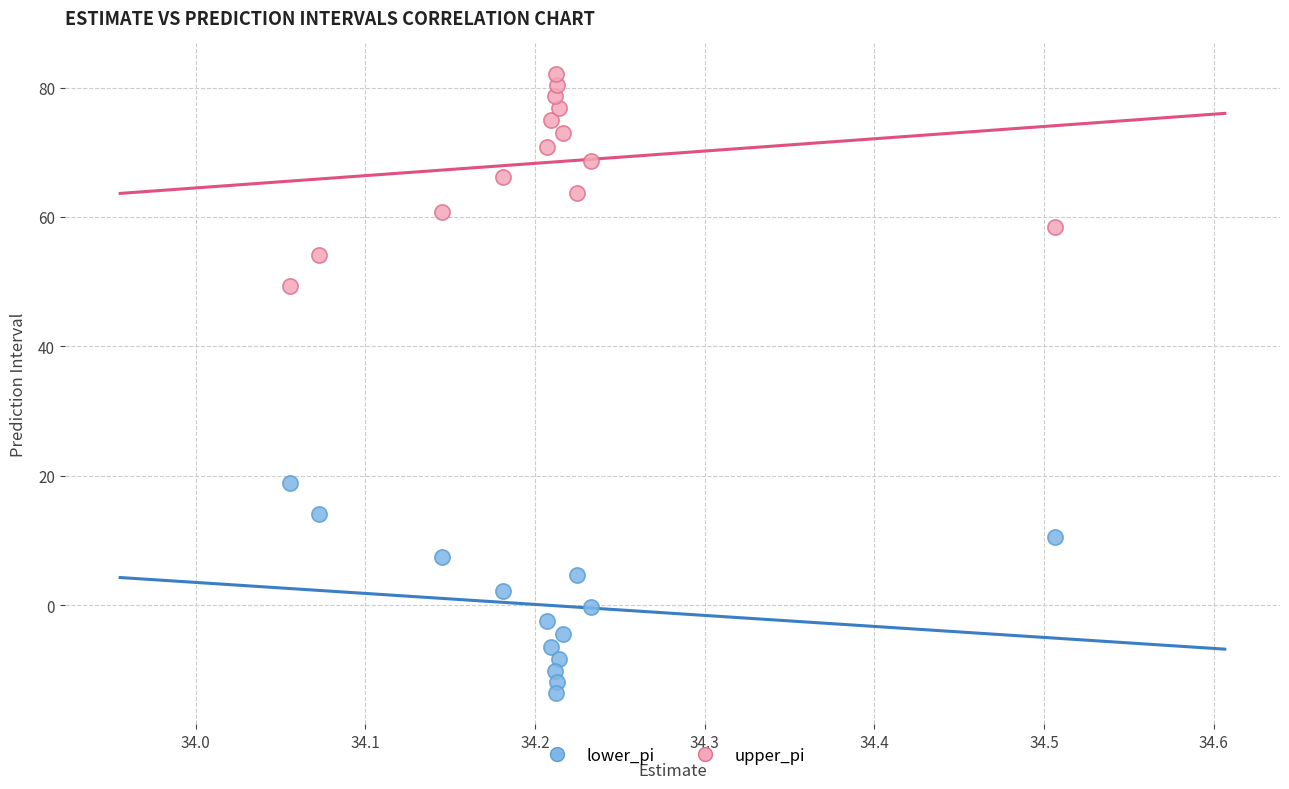

Which series contains the highest Y value?

upper_pi